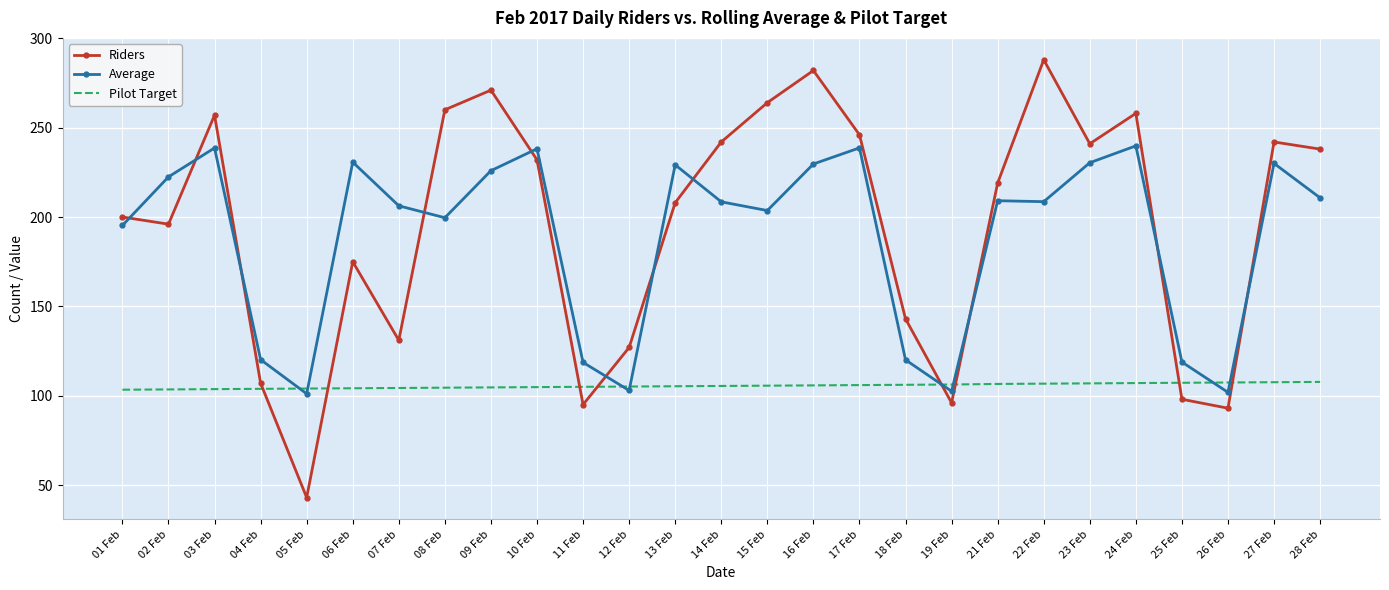

What is the highest value of the Average series?

239.8